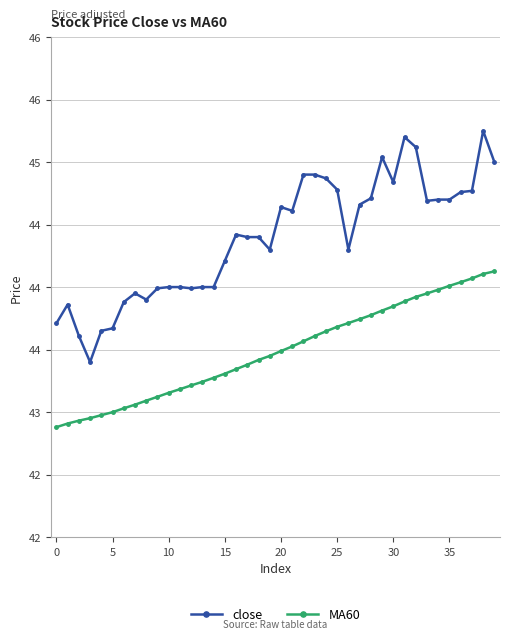

What is the label of the 27th point from the right?

13